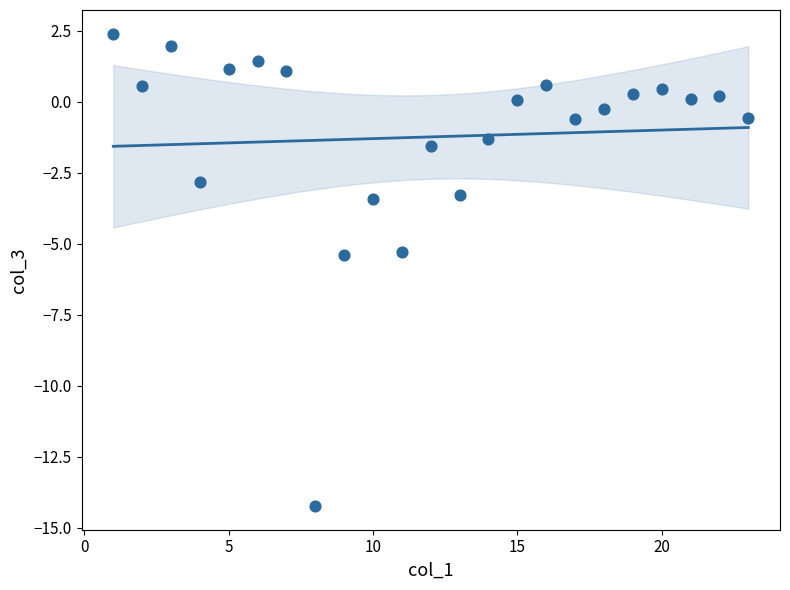

What is the range of Y values (max minus min)?

16.6